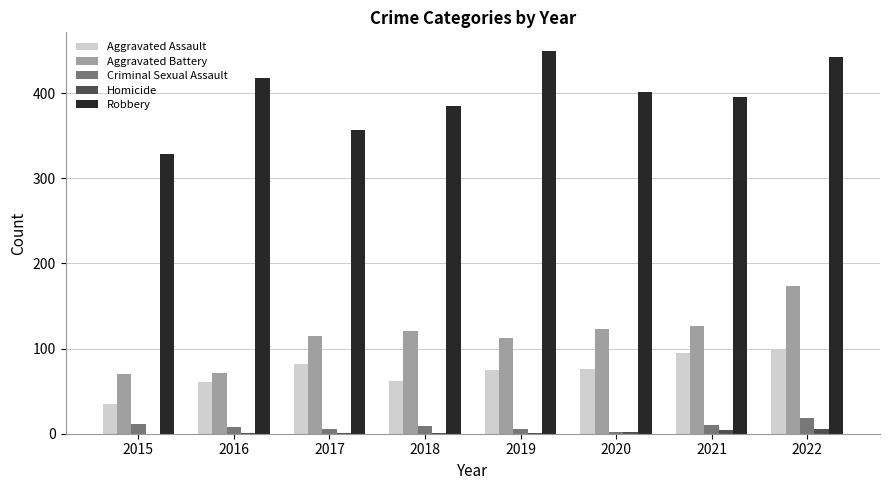

How many groups of bars are there?

8